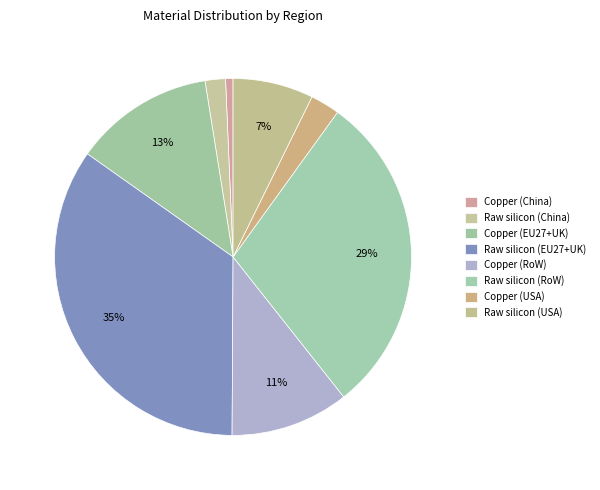

Which category has the biggest portion of the pie?

Raw silicon (EU27+UK)